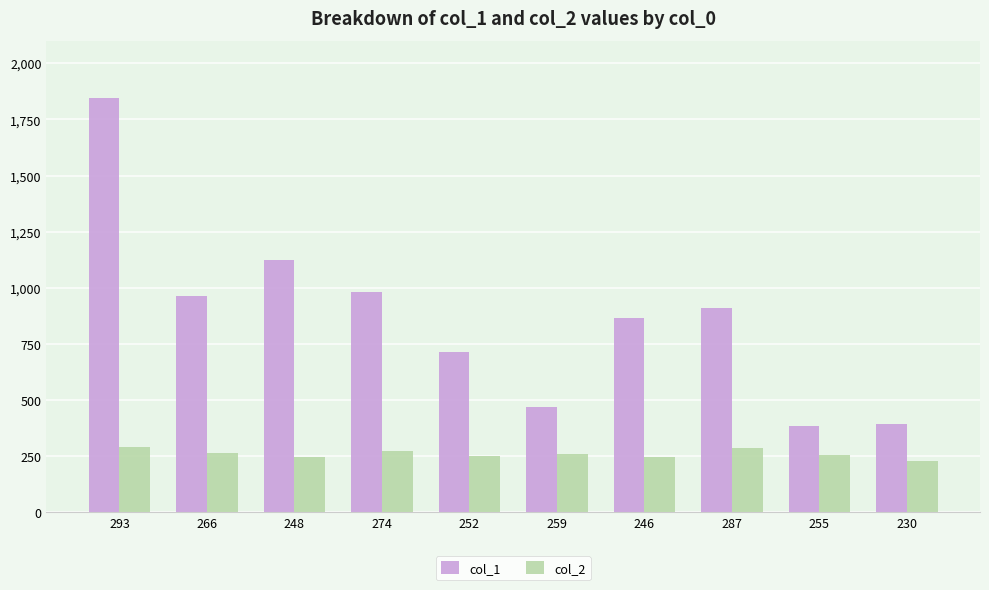

List the series in order of their overall mean, highest first.

col_1, col_2